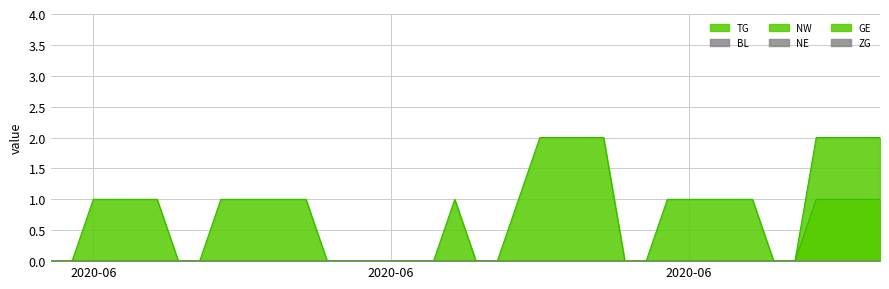

True or false: TG has more than 2 interior local peaks.

False